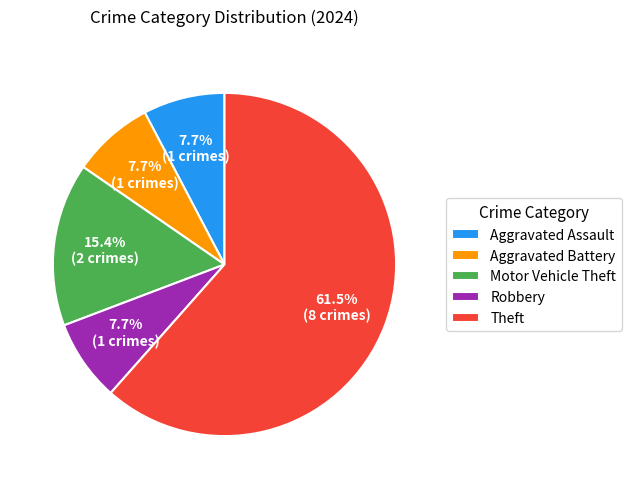

To the nearest percent, what is the difference between the largest and smallest slice percentages?

54%